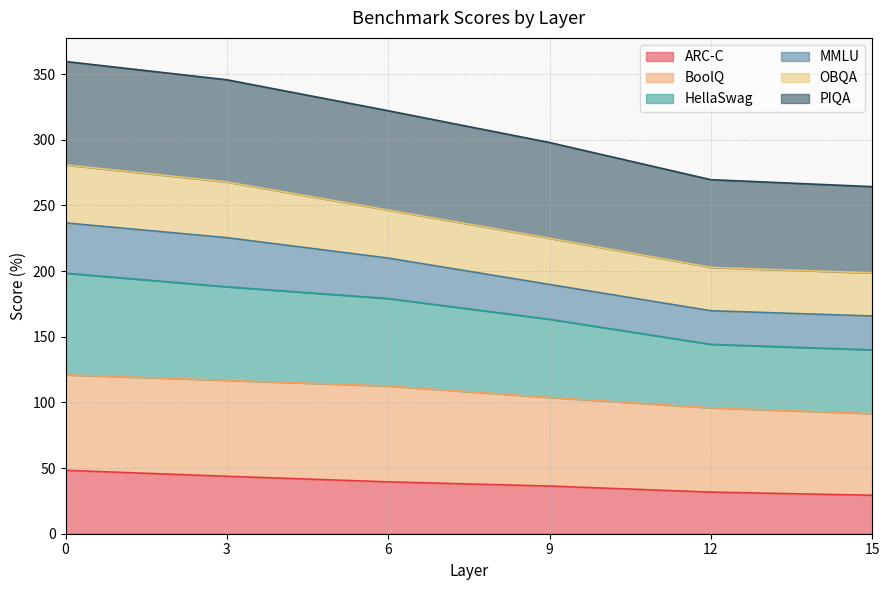

What is the lowest value of the ARC-C series?

29.3